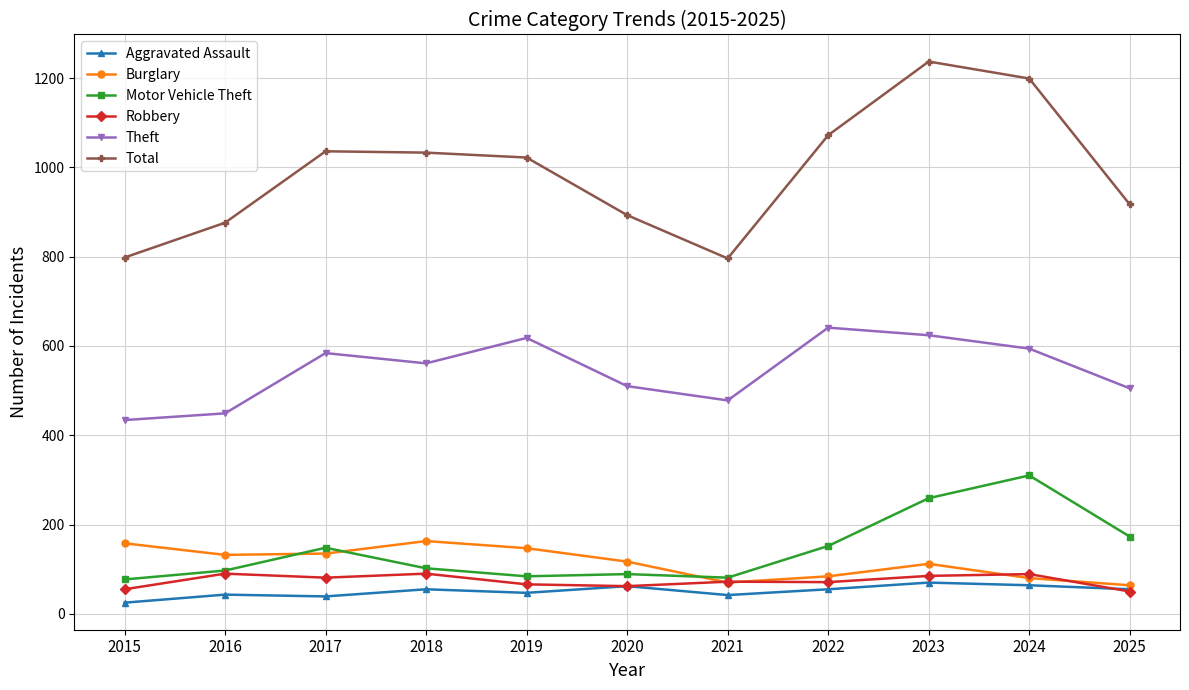

Does the chart display data point markers on the line(s)?

Yes